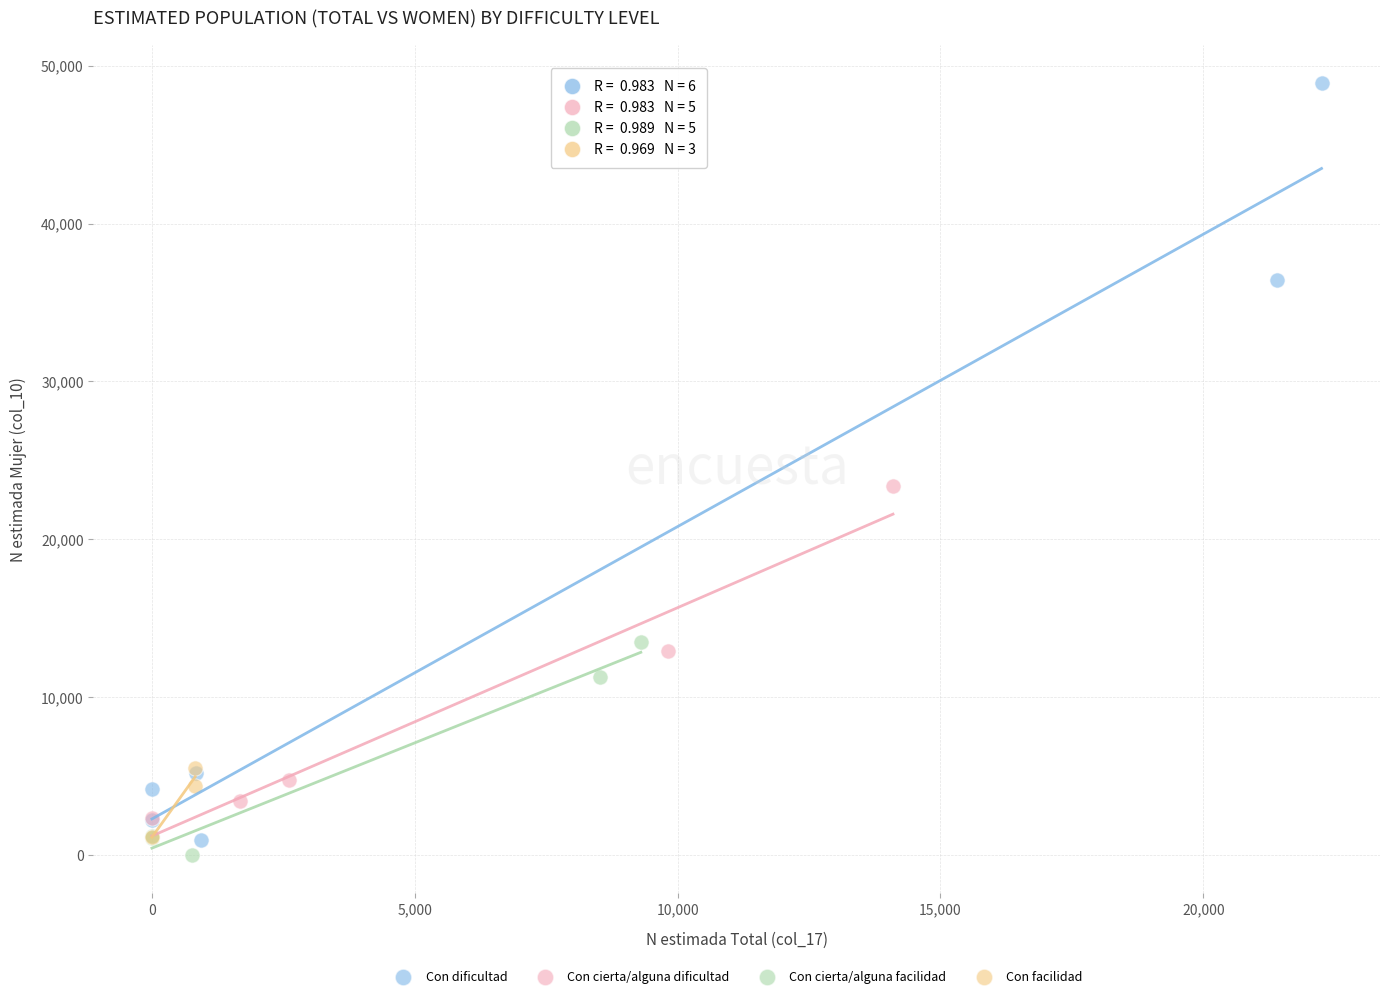

Which series contains the highest Y value?

Con dificultad